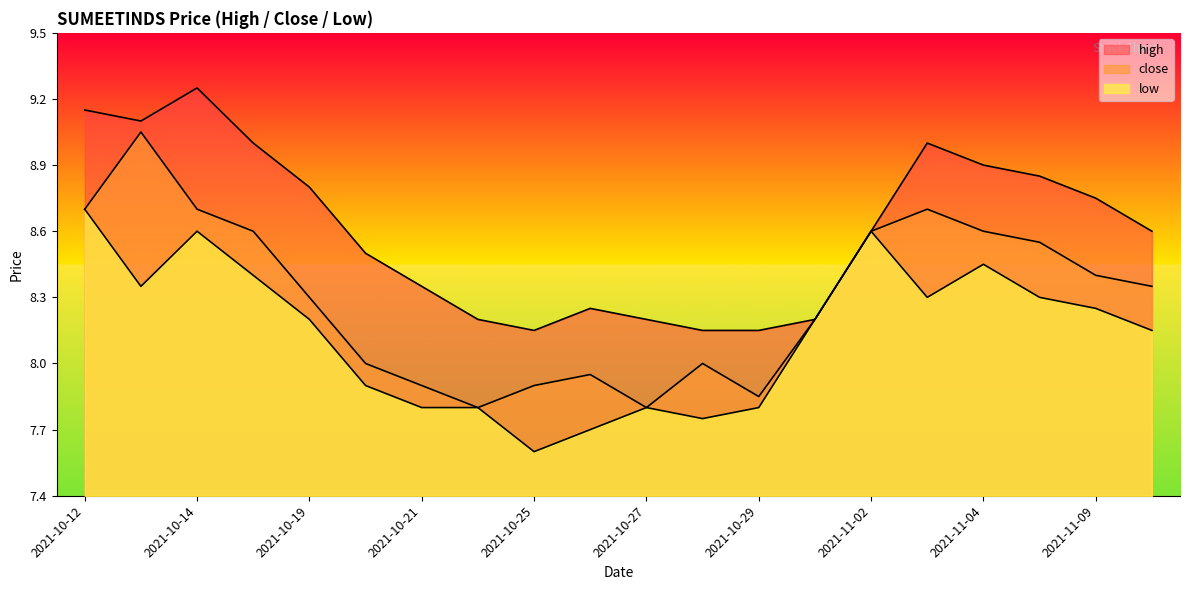

At which label is low closest to 8?

2021-10-20